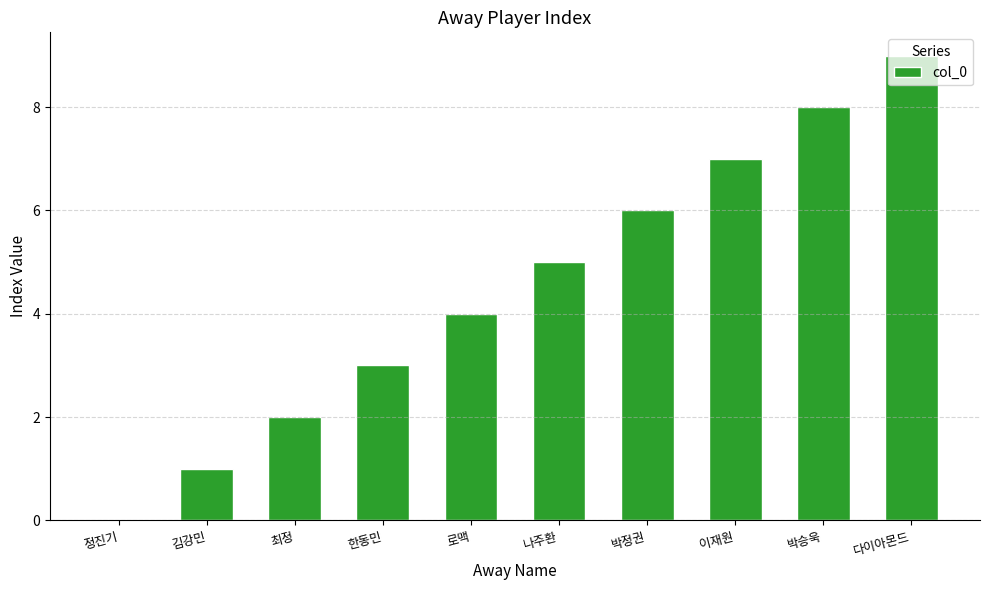

What is the sum of the values at 나주환 and 김강민?

6